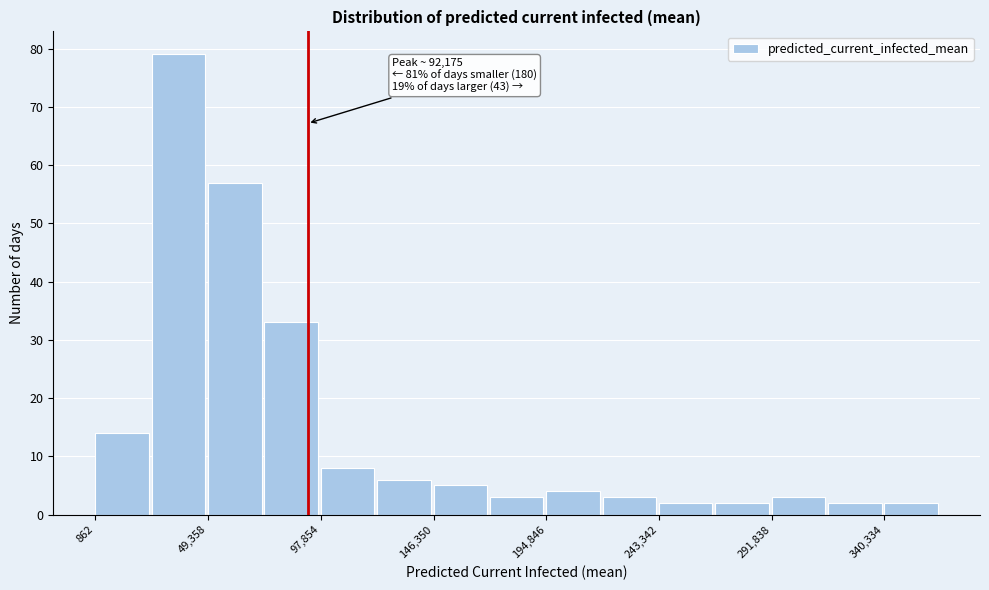

Which range on the x-axis has the tallest bar?

25000 to 50000